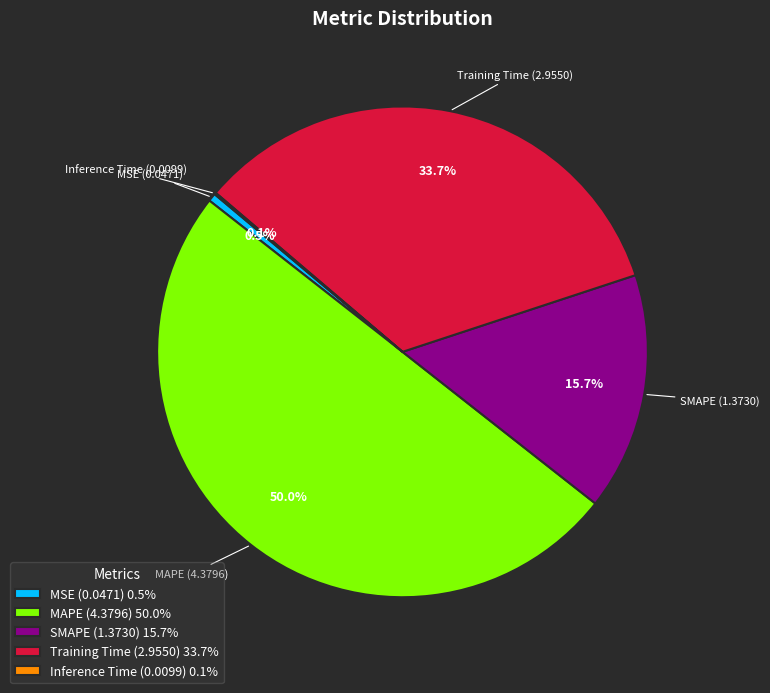

To the nearest percent, what is the average slice percentage?

20%